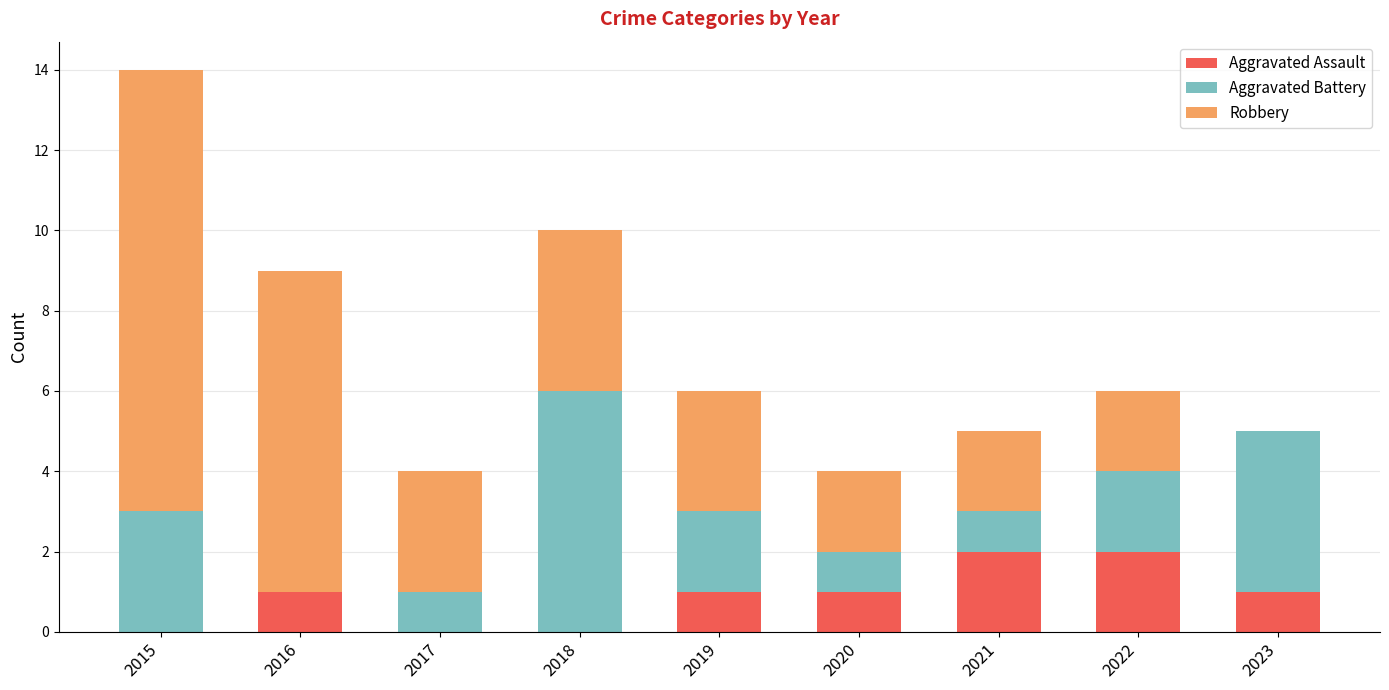

The value of Aggravated Assault at 2021 is 1. True or false?

False